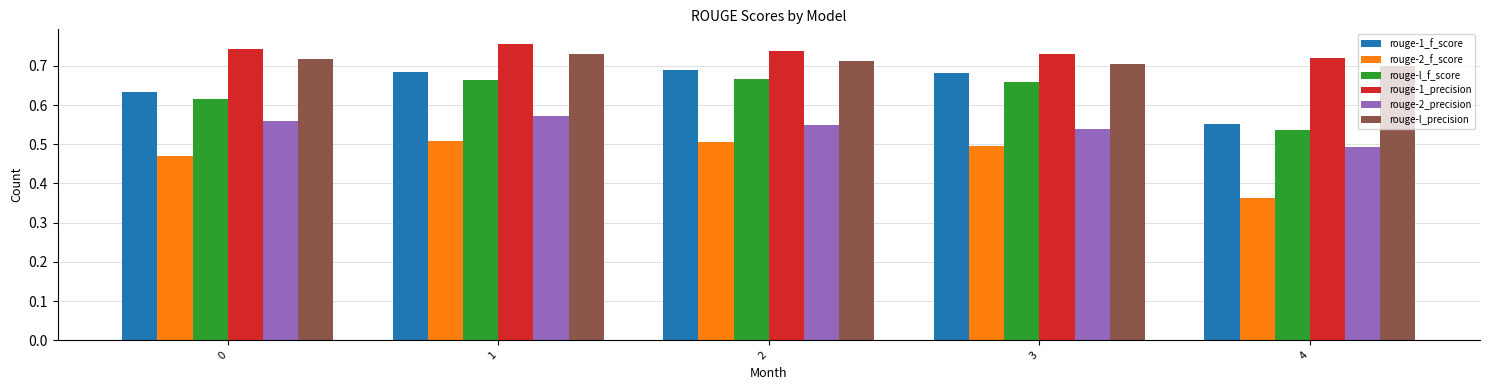

Which category has the lowest value across all series?

4